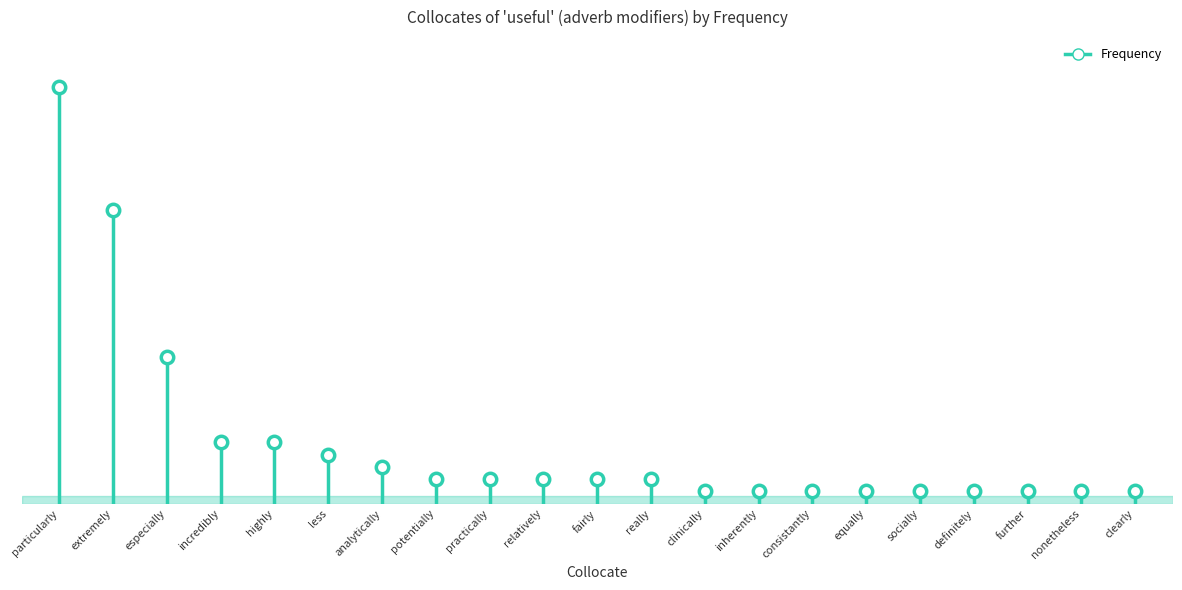

Approximately how many times larger is the value at highly compared to analytically?

1.7